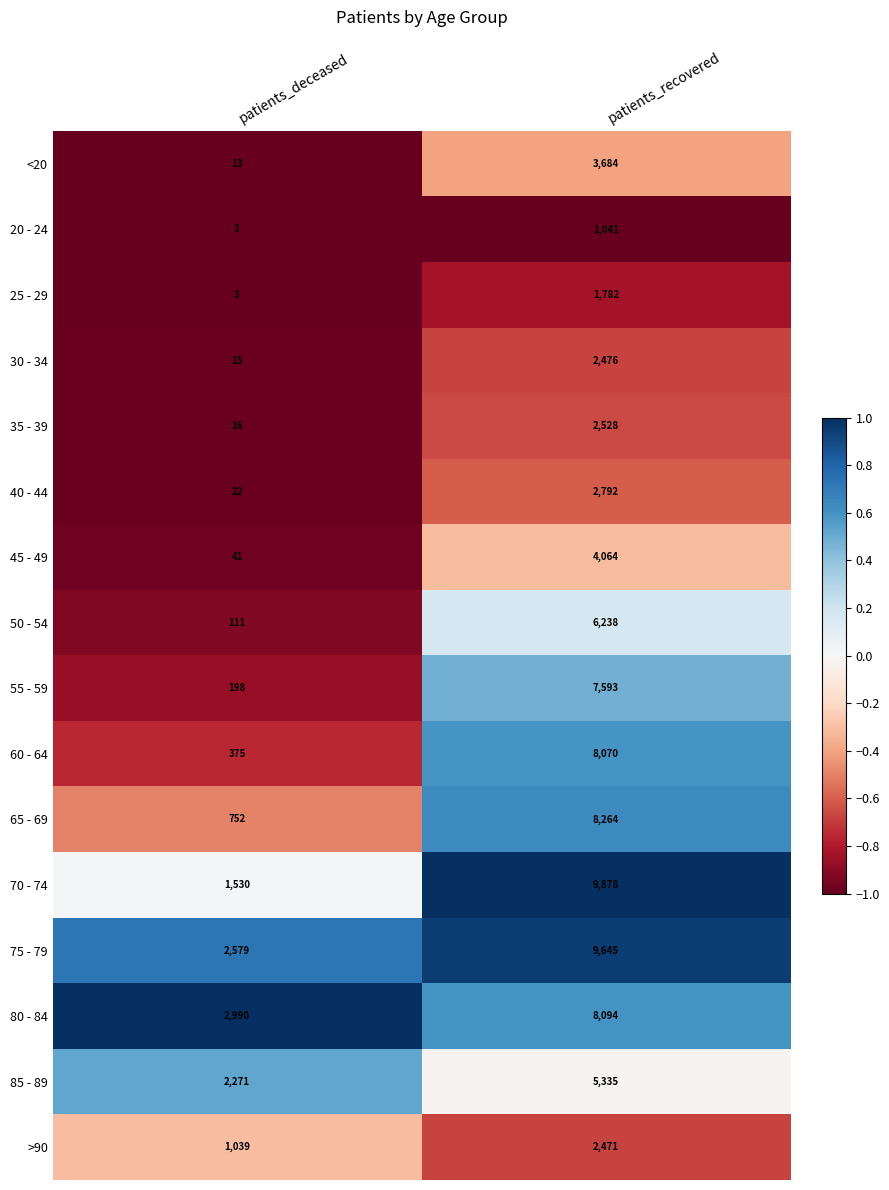

Rank the series by their maximum value, from lowest to highest.

20 - 24, 25 - 29, >90, 30 - 34, 35 - 39, 40 - 44, <20, 45 - 49, 85 - 89, 50 - 54, 55 - 59, 60 - 64, 80 - 84, 65 - 69, 75 - 79, 70 - 74